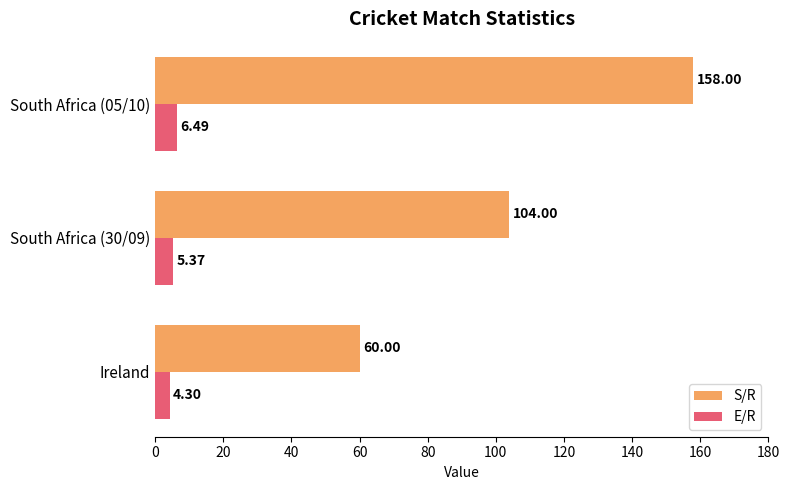

Between Ireland and South Africa (05/10), which series saw the biggest shift?

S/R